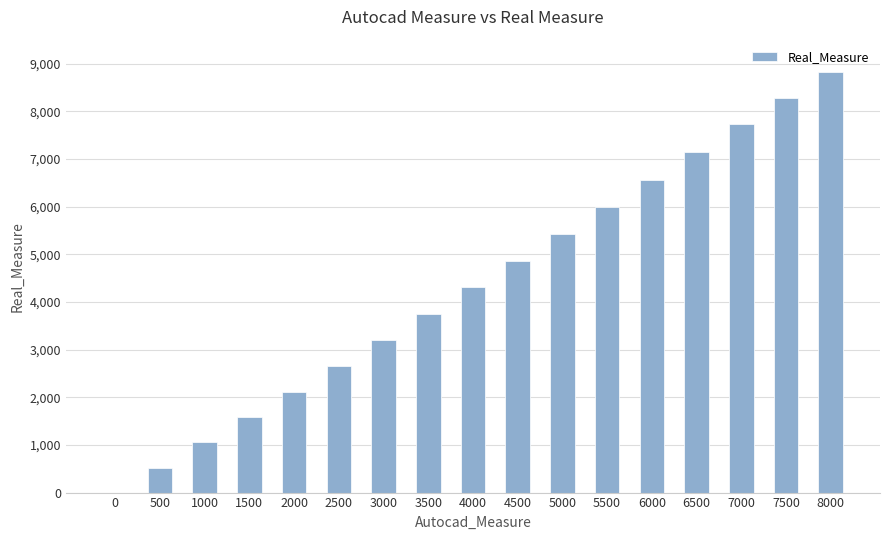

Where is the data nearest to the value 4414?

4000